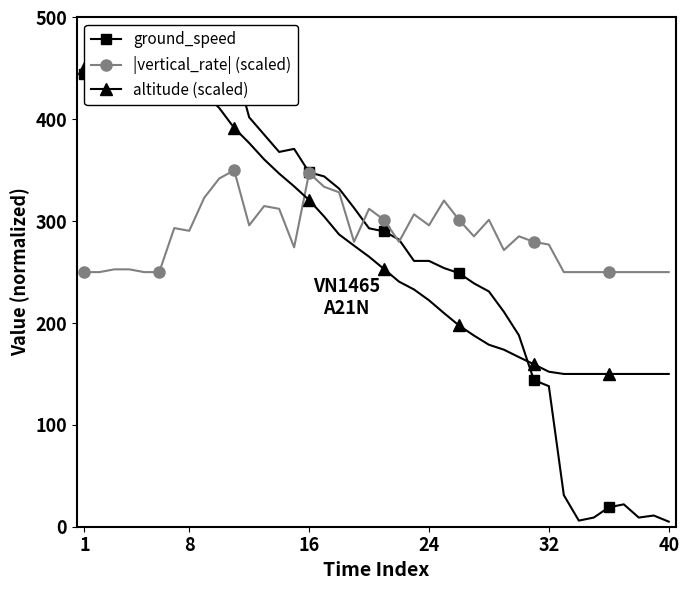

True or false: altitude (scaled) has a value of 150.0 at 38.

True